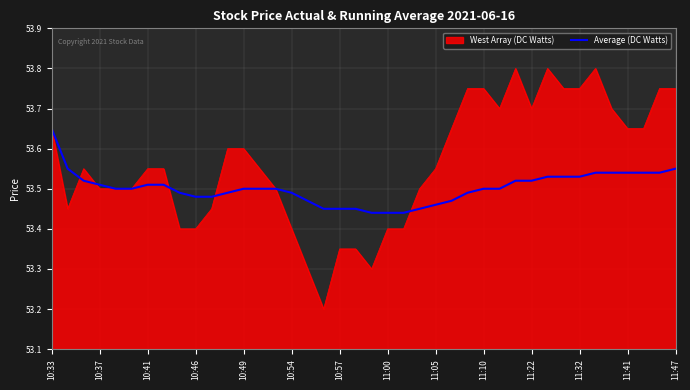

What is the lowest value of the West Array (DC Watts) series?

53.2